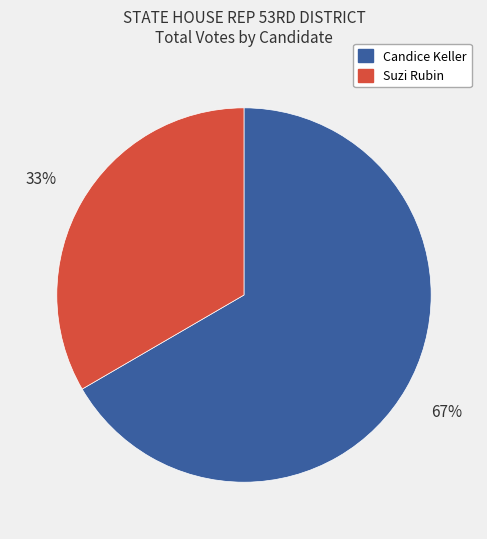

To the nearest percent, what is the average slice percentage?

50%